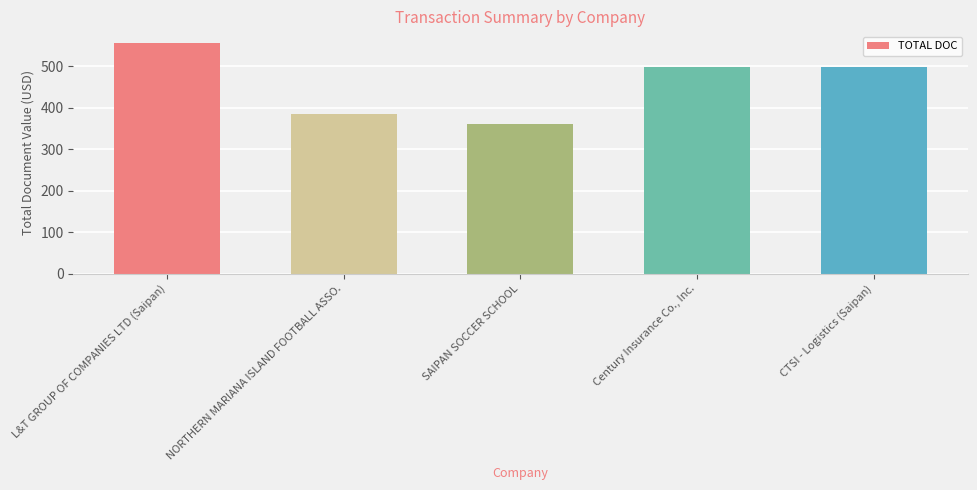

What is the difference between the values at Century Insurance Co., Inc. and SAIPAN SOCCER SCHOOL?

138.0